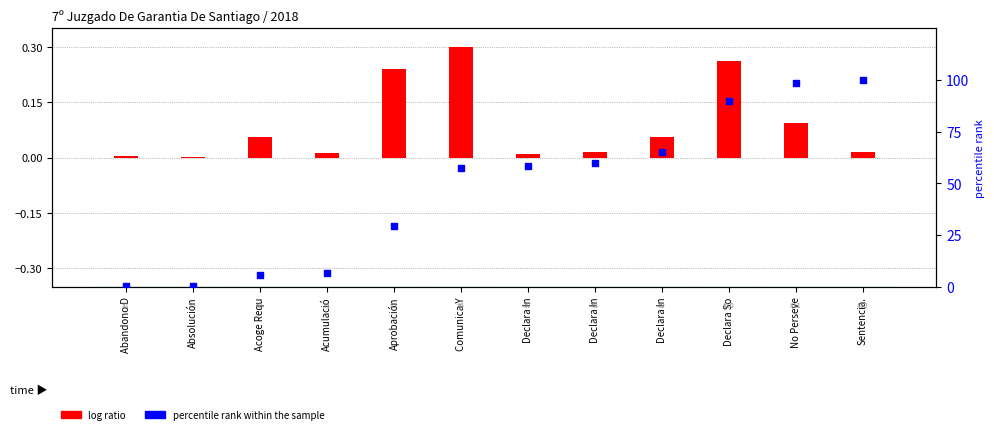

Is the value of log ratio at Abandono D greater than the value of percentile rank within the sample at Aprobación?

No